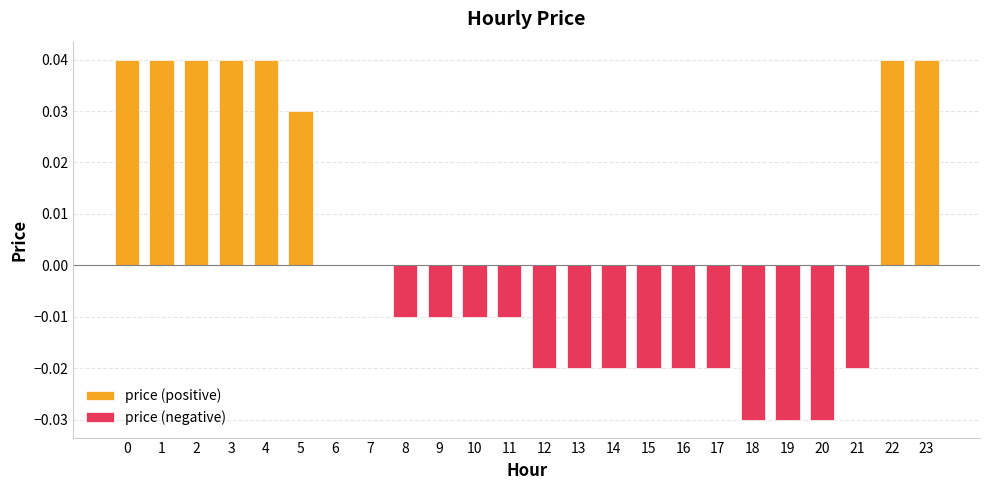

The value of price (positive) at 11 is -0.0. True or false?

False